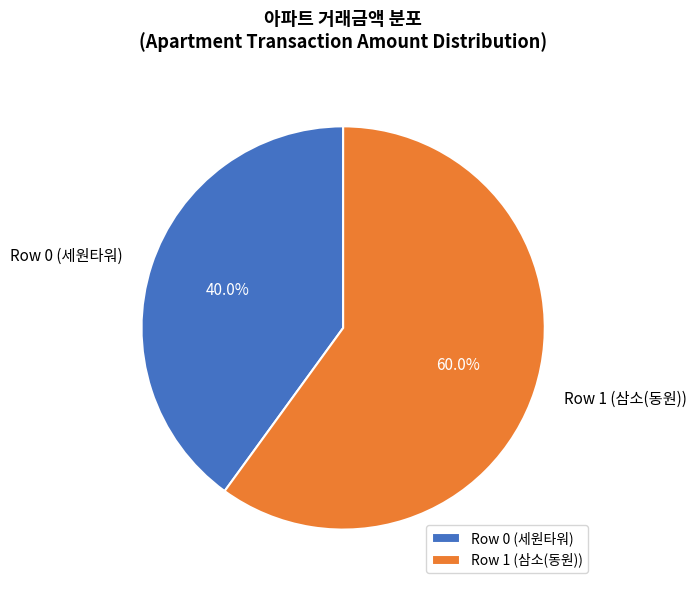

To the nearest percent, what is the average slice percentage?

50%